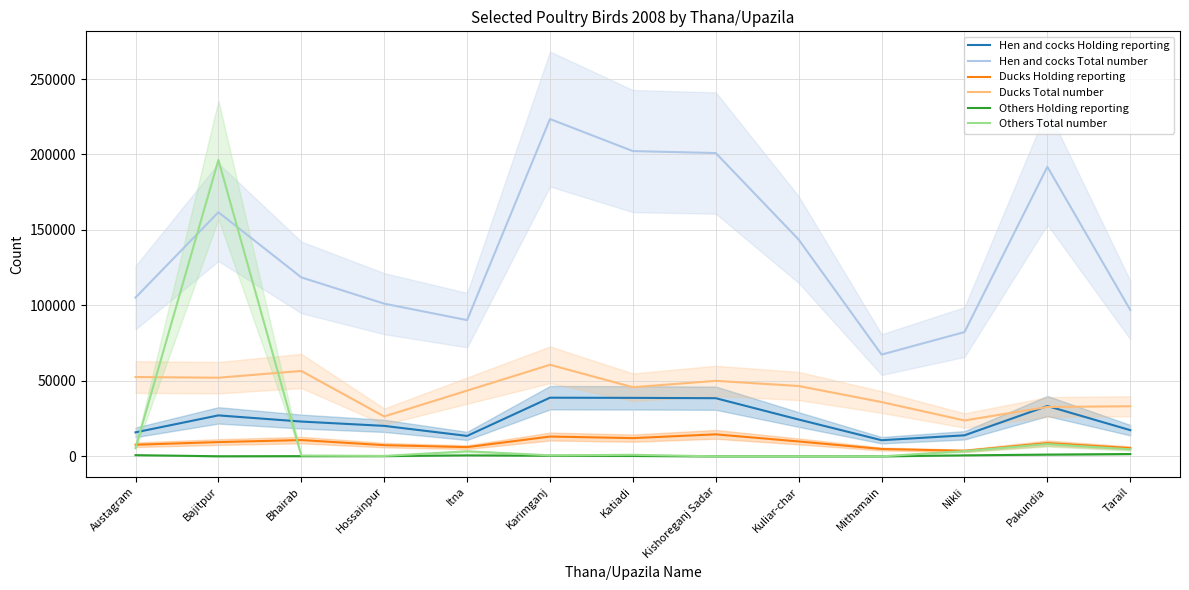

How many values in the Others Total number series exceed 1016?

6